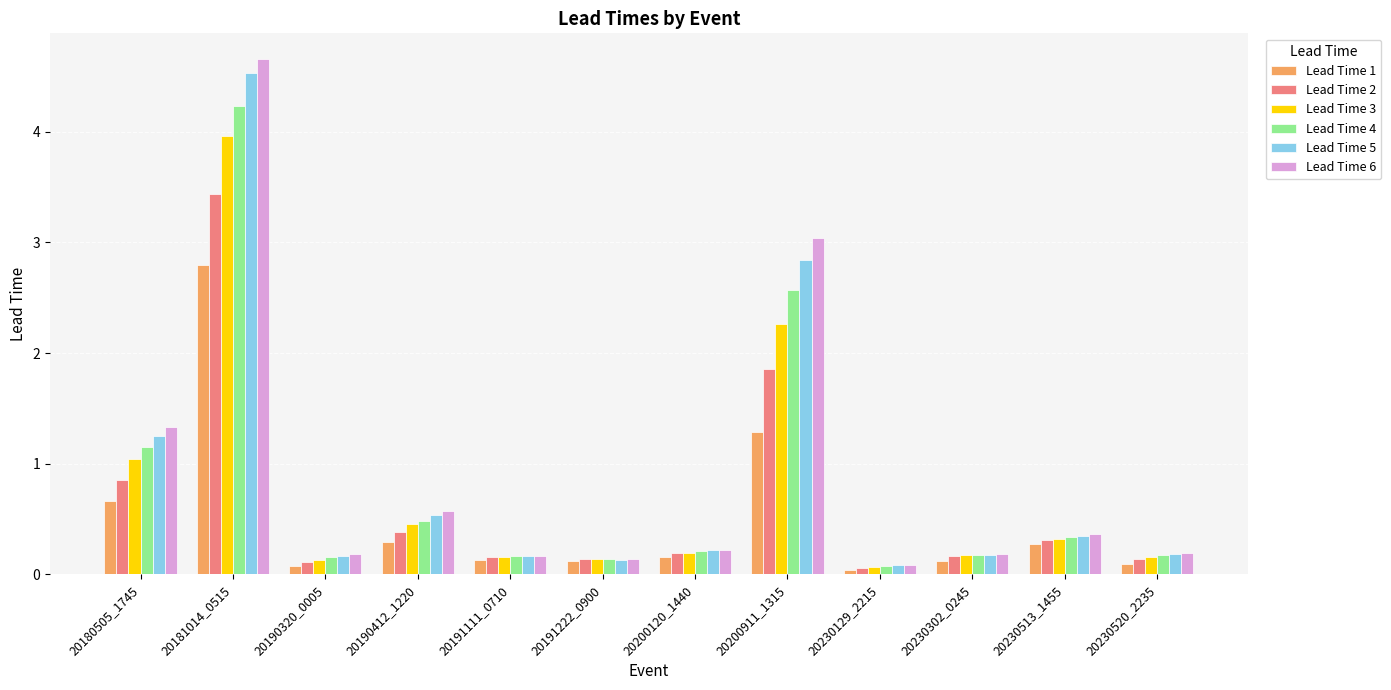

How many groups of bars are there?

12